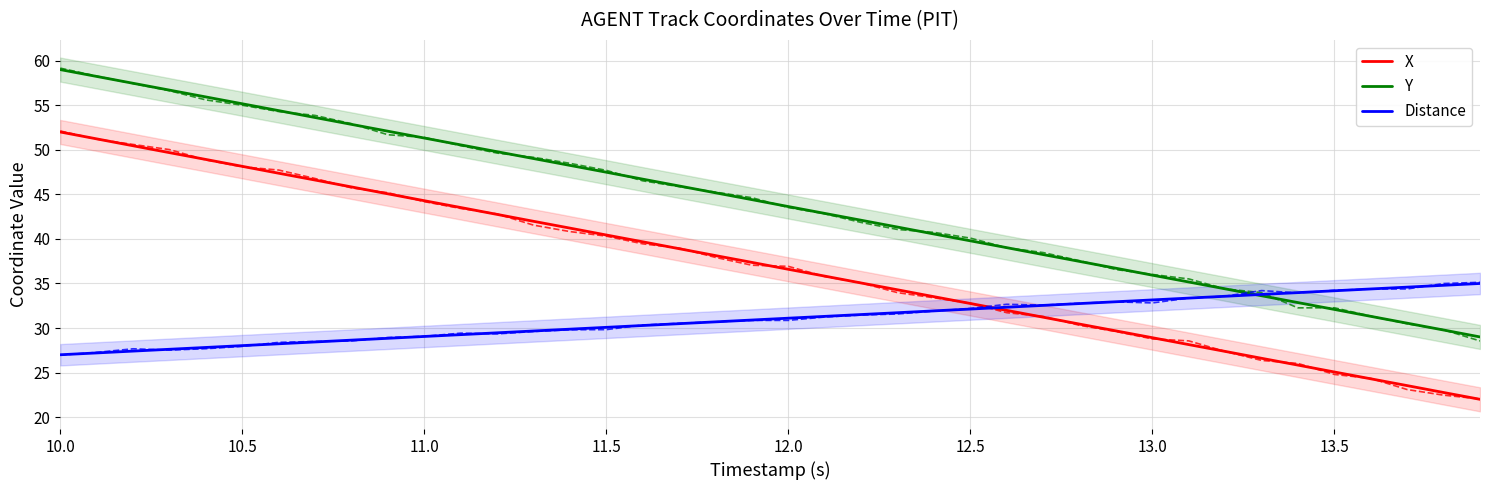

Which series has the largest total across all categories?

Y